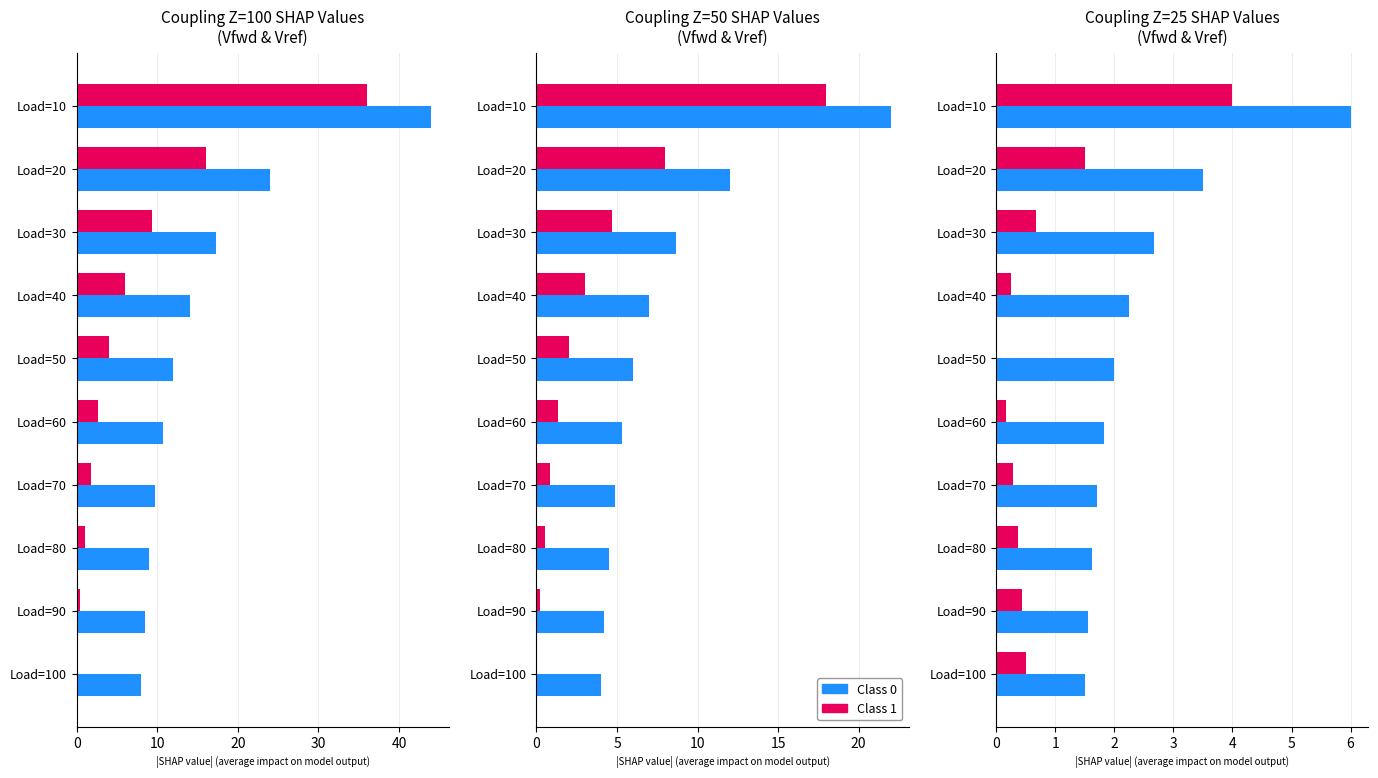

Read the Class 0 value at Load=70.

1.7